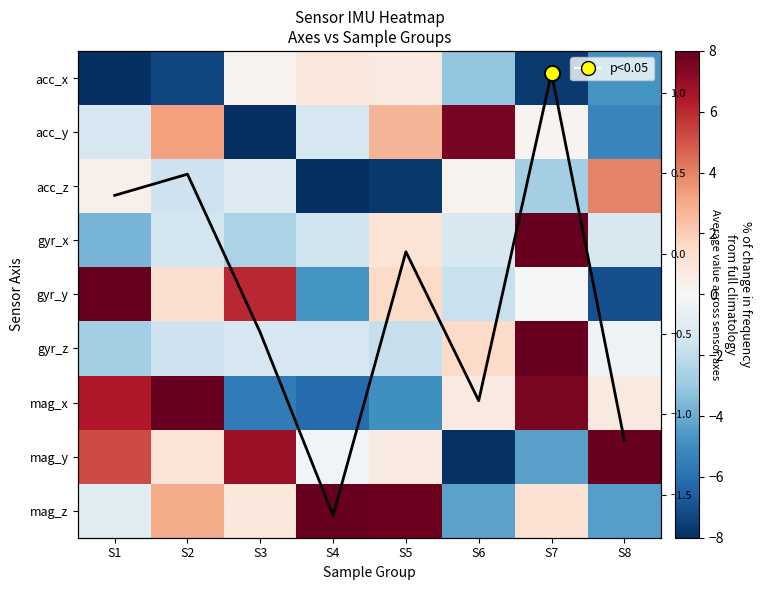

The value of mag_y at S4 is -0.2. True or false?

True